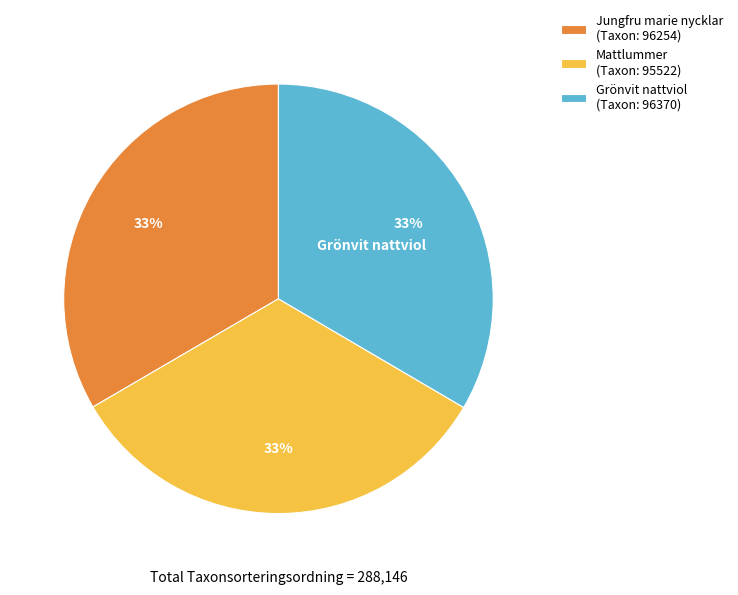

What percentage is the Jungfru marie nycklar (Taxon: 96254) slice, to the nearest percent?

33%